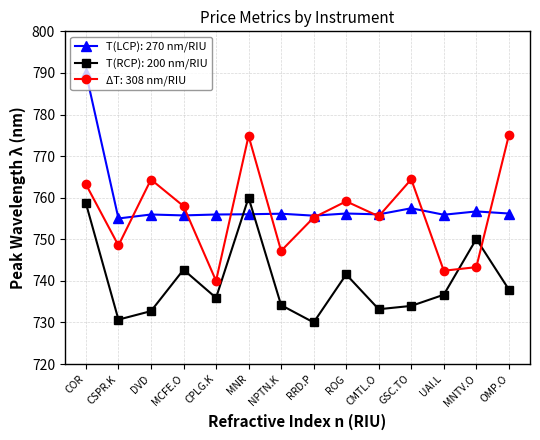

After their last crossing, which series has the higher values: T(LCP): 270 nm/RIU or T(RCP): 200 nm/RIU?

T(LCP): 270 nm/RIU